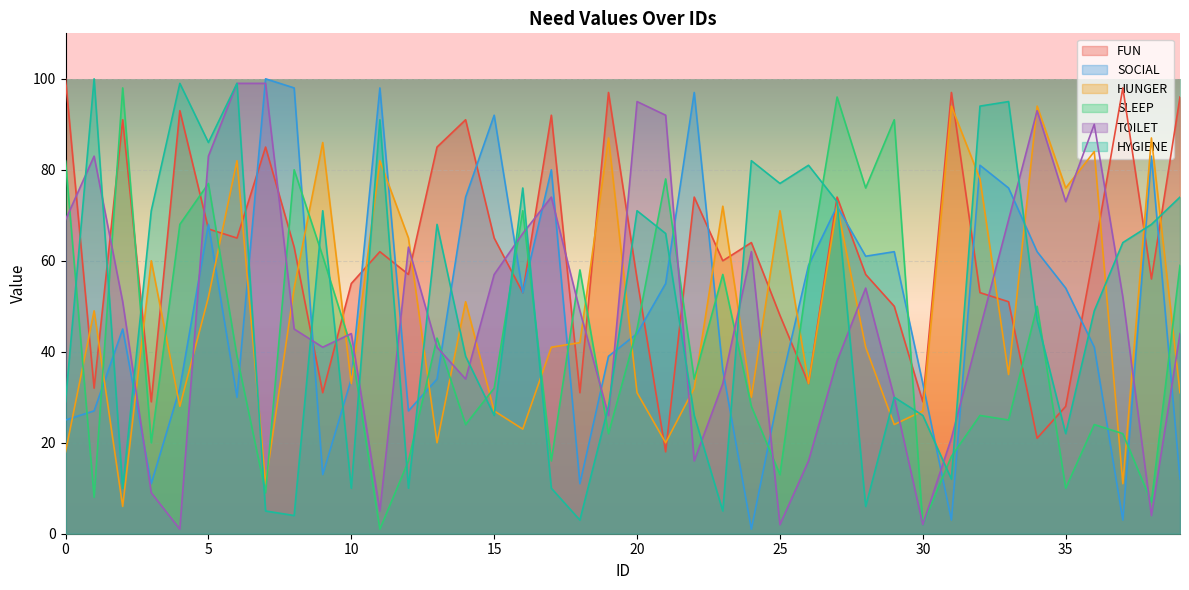

How many lines are shown in the chart?

6